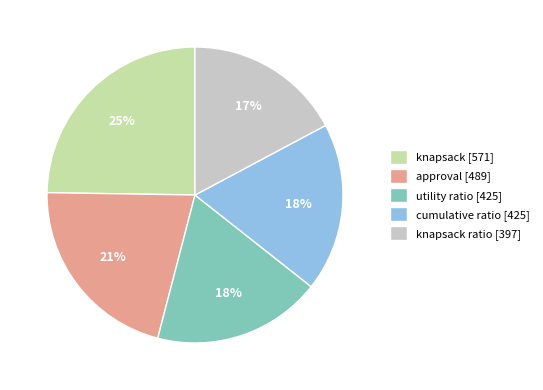

To the nearest percent, what portion does knapsack [571] represent?

25%